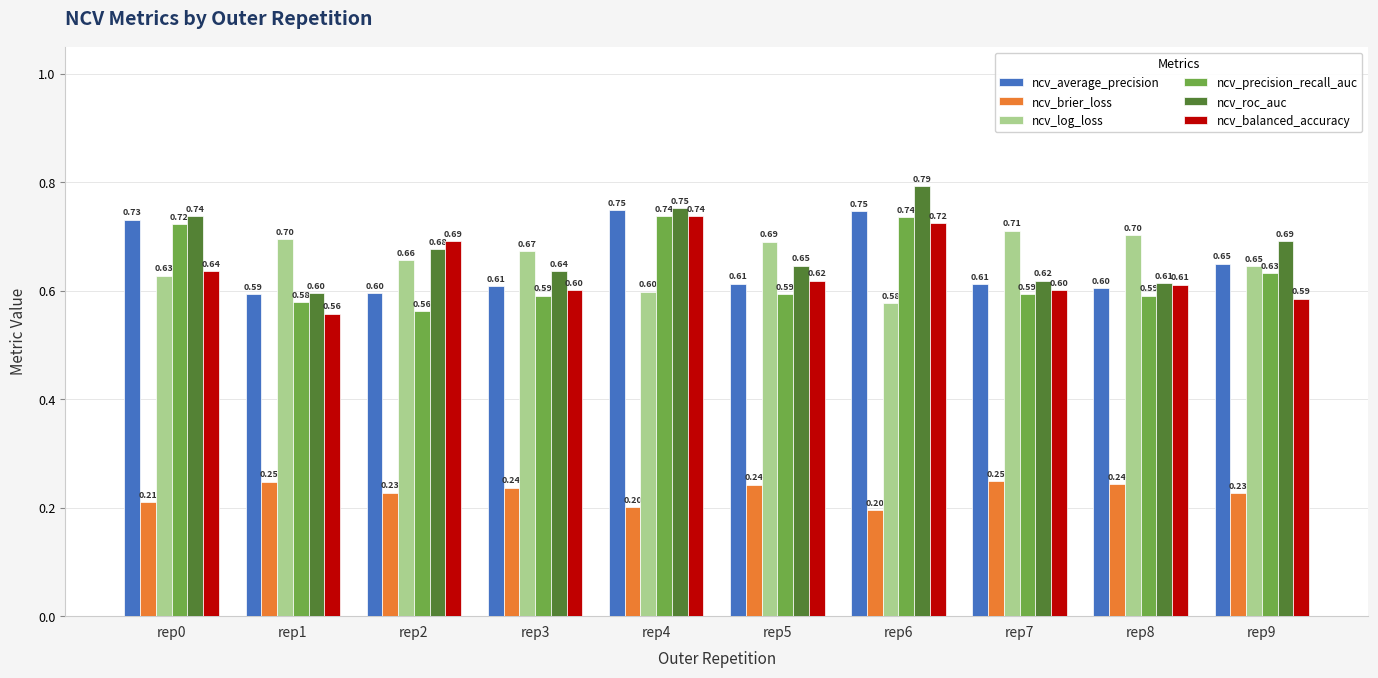

Which series has the widest spread of values?

ncv_roc_auc